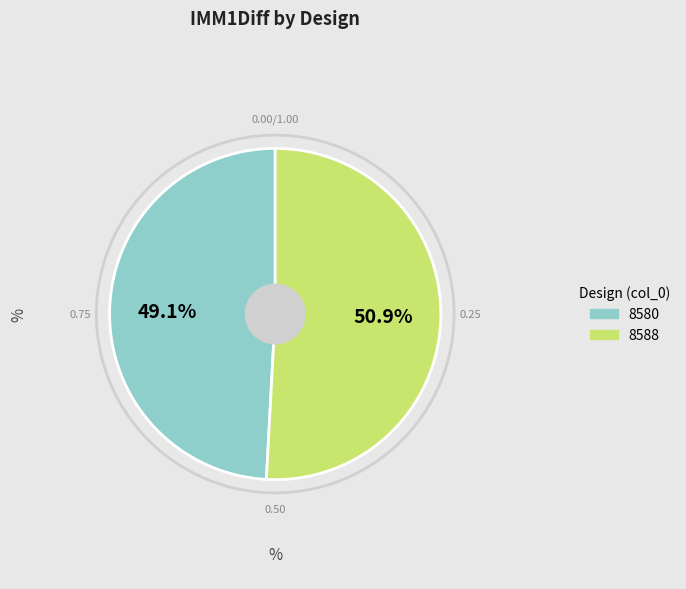

Combined, what portion of the pie is 8588 and 8580?

100.0%